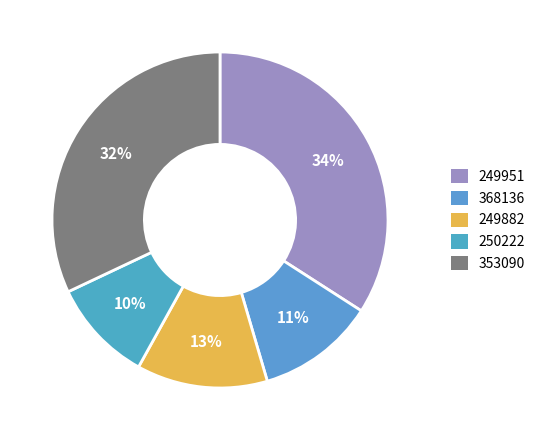

What is the largest slice in the pie chart?

249951